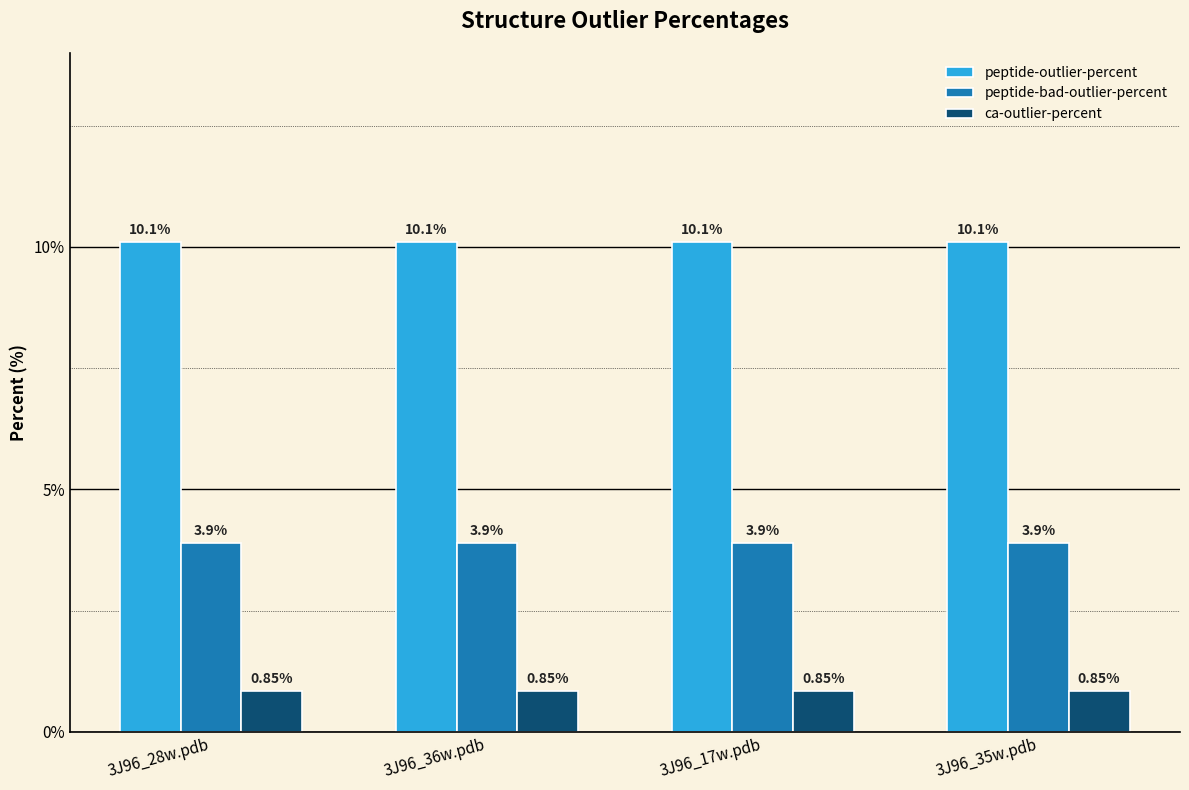

Which series has the largest total across all categories?

peptide-outlier-percent